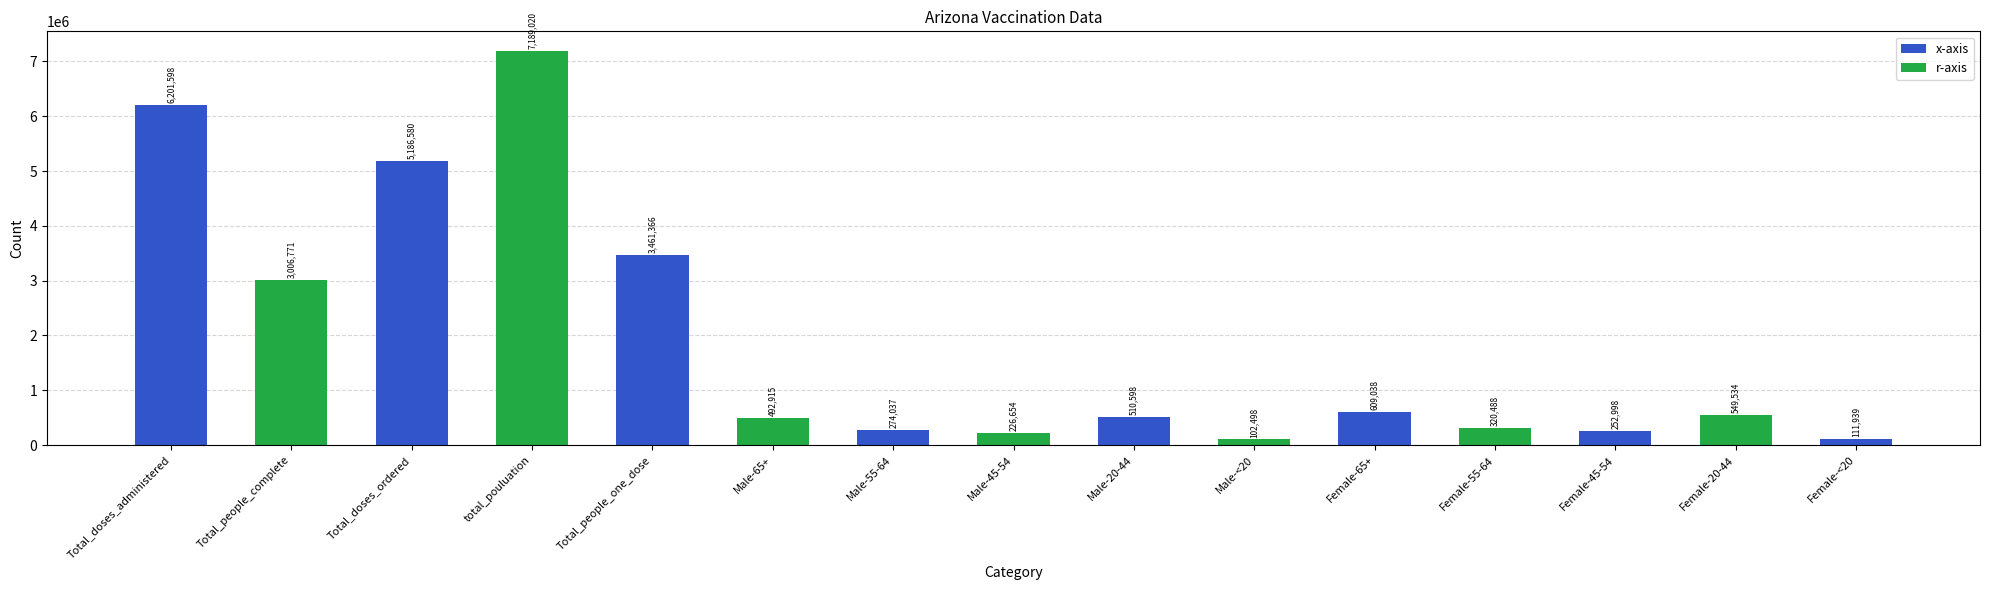

What is the sum of all values?

28496034